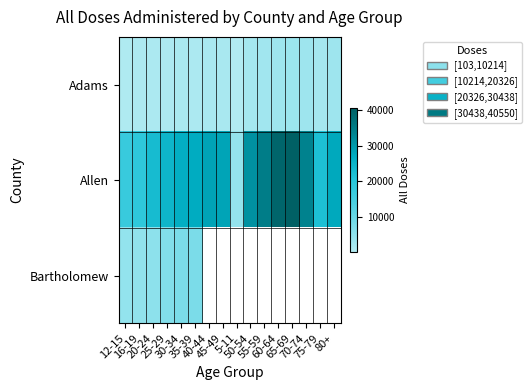

The value of Allen at 60-64 is 39349.0. True or false?

True